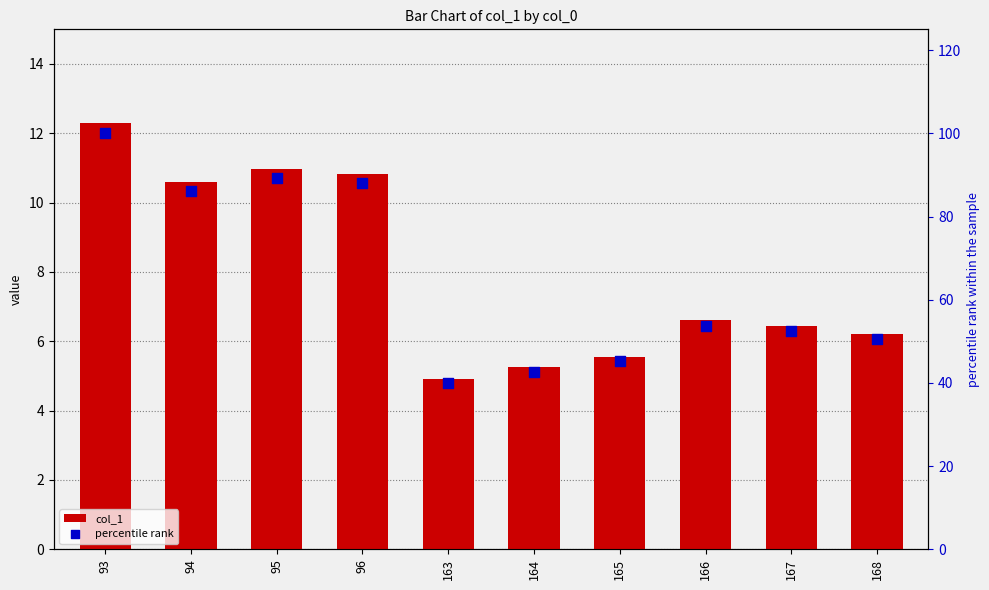

Which series has the largest Y range (max minus min)?

percentile rank